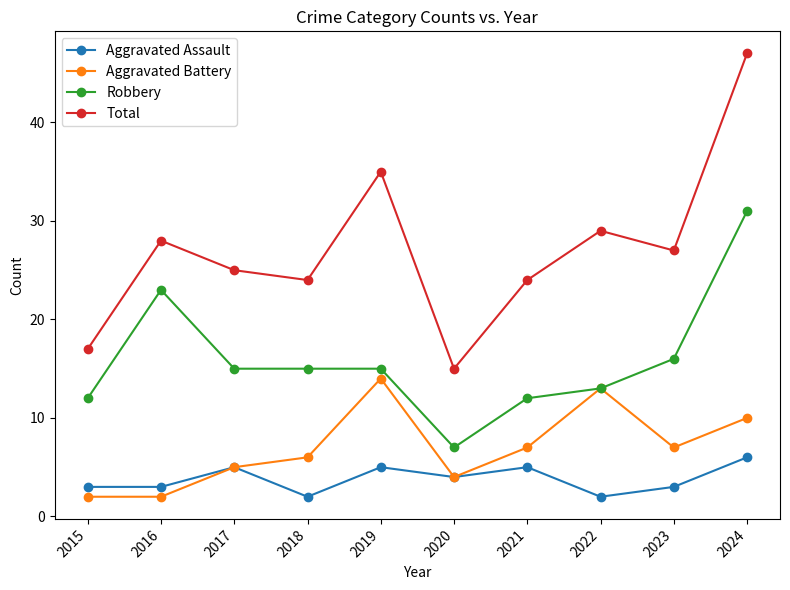

Reading left to right, transcribe all the data shown in this chart.

Aggravated Assault: 3	3	5	2	5	4	5	2	3	6
Aggravated Battery: 2	2	5	6	14	4	7	13	7	10
Robbery: 12	23	15	15	15	7	12	13	16	31
Total: 17	28	25	24	35	15	24	29	27	47